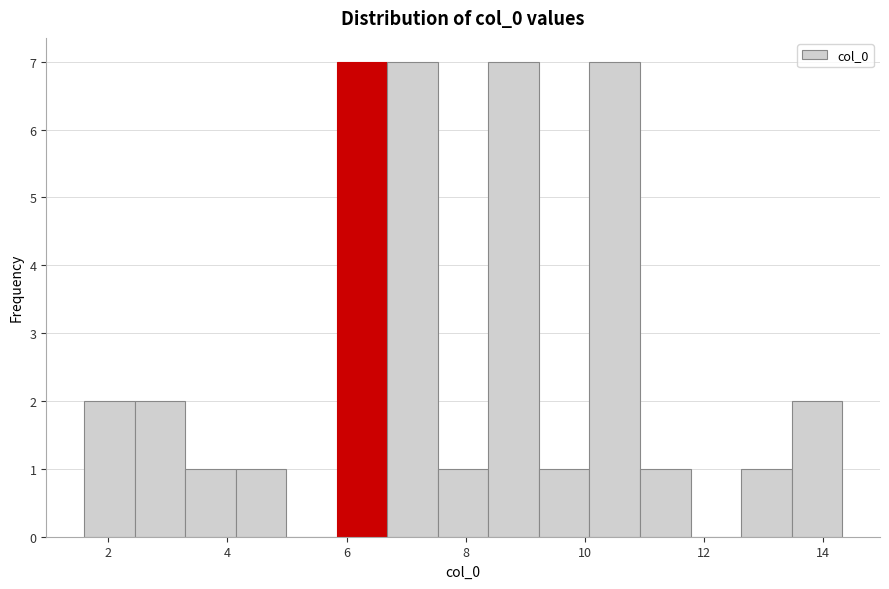

Reading left to right, transcribe this chart: for each bar, give the range it covers on the x-axis and its height. Neither the bar edges nor the heights are printed on the chart, so give them approximately, as read against the axes.

1.6 to 2.4: 2
2.4 to 3.2: 2
3.2 to 4.2: 1
4.2 to 5.0: 1
5.0 to 5.8: 0
5.8 to 6.6: 7
6.6 to 7.6: 7
7.6 to 8.4: 1
8.4 to 9.2: 7
9.2 to 10.0: 1
10.0 to 11.0: 7
11.0 to 11.8: 1
11.8 to 12.6: 0
12.6 to 13.4: 1
13.4 to 14.4: 2